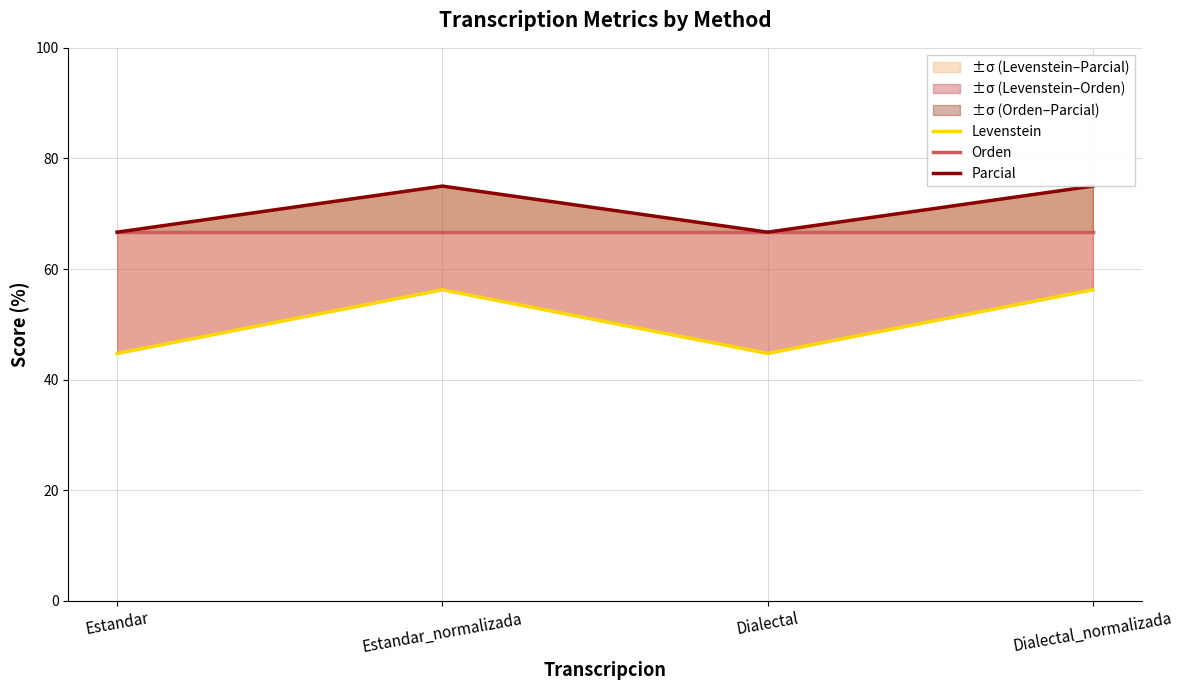

What is the label of the 1st point from the right?

Dialectal_normalizada